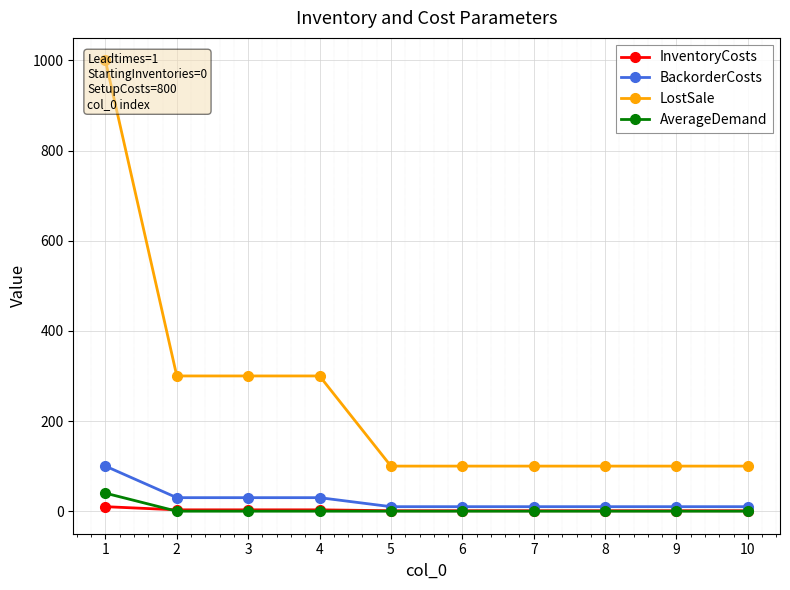

Reading left to right, what are all the values shown in this chart?

InventoryCosts: 10	3	3	3	1	1	1	1	1	1
BackorderCosts: 100	30	30	30	10	10	10	10	10	10
LostSale: 1000	300	300	300	100	100	100	100	100	100
AverageDemand: 40	0	0	0	0	0	0	0	0	0